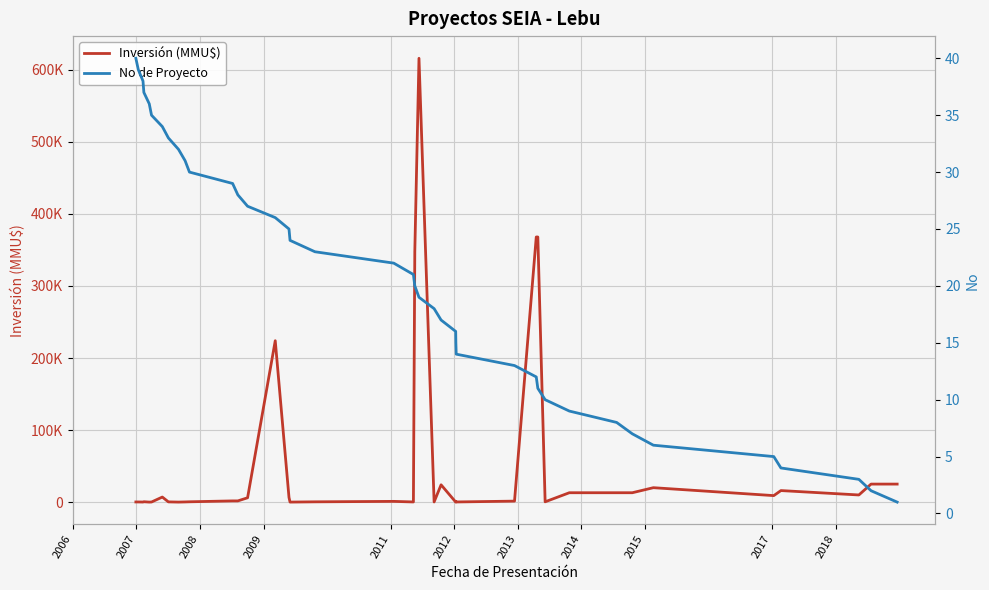

List the series in order of their peak value, highest first.

Inversión (MMU$), No de Proyecto